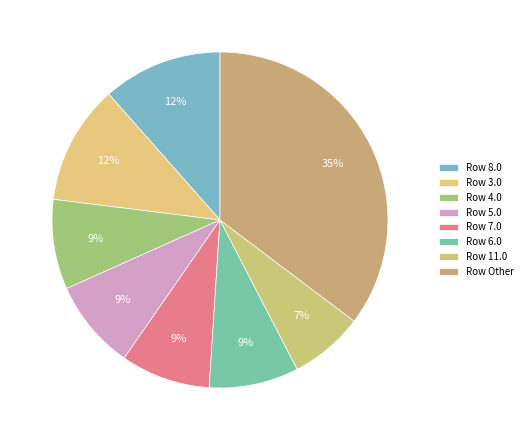

How many segments does this pie chart have?

8